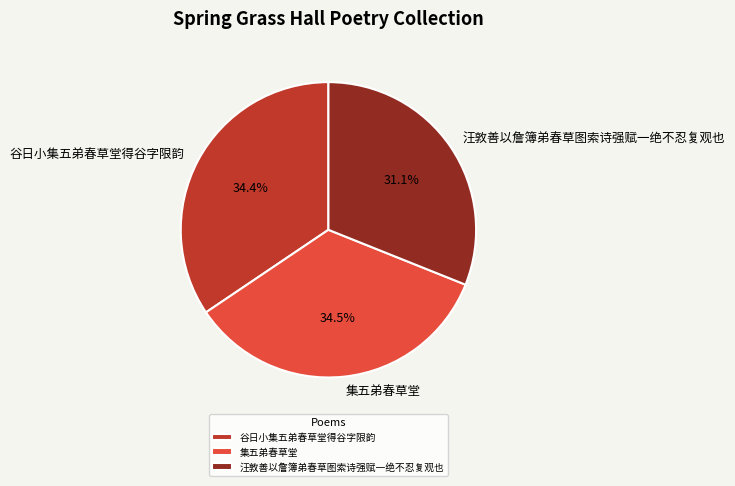

How many segments does this pie chart have?

3